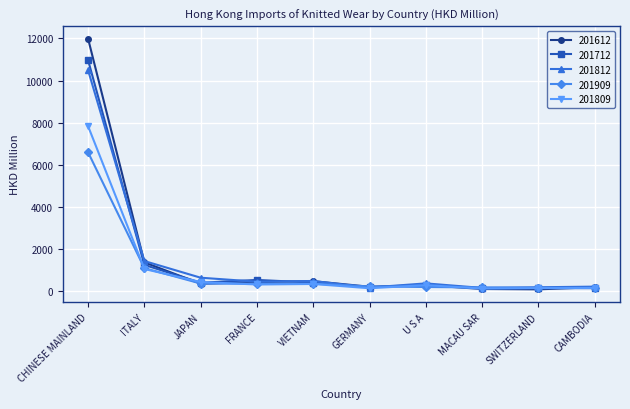

How many times do 201712 and 201809 cross each other?

3